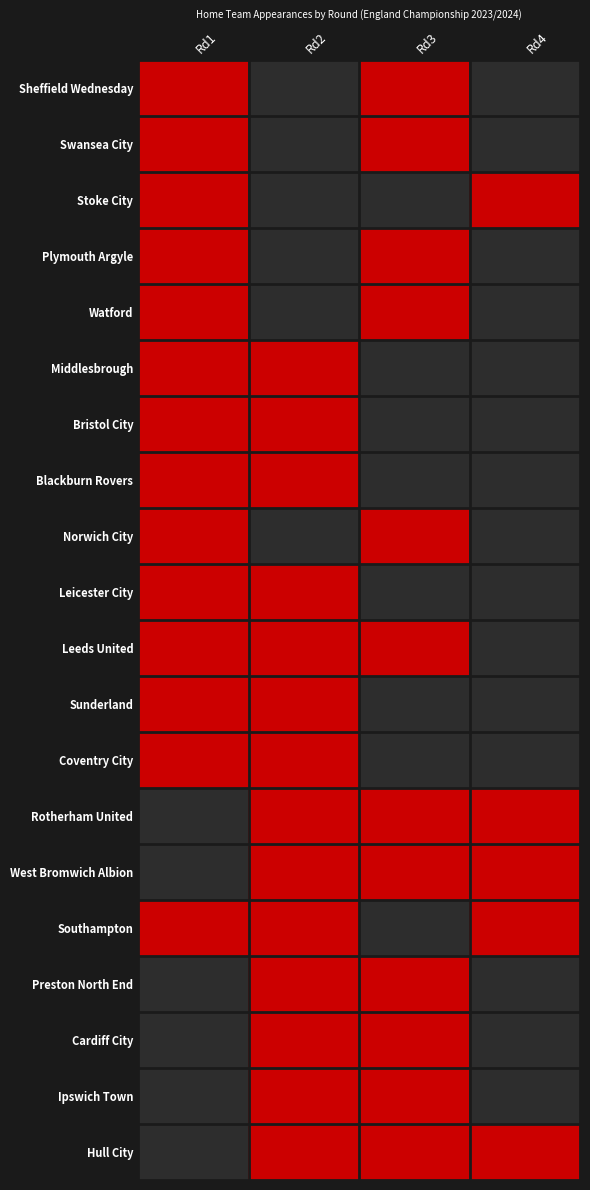

Reading left to right, list all the values displayed in this chart.

Sheffield Wednesday: Rd1=1	Rd2=0	Rd3=1	Rd4=0
Swansea City: Rd1=1	Rd2=0	Rd3=1	Rd4=0
Stoke City: Rd1=1	Rd2=0	Rd3=0	Rd4=1
Plymouth Argyle: Rd1=1	Rd2=0	Rd3=1	Rd4=0
Watford: Rd1=1	Rd2=0	Rd3=1	Rd4=0
Middlesbrough: Rd1=1	Rd2=1	Rd3=0	Rd4=0
Bristol City: Rd1=1	Rd2=1	Rd3=0	Rd4=0
Blackburn Rovers: Rd1=1	Rd2=1	Rd3=0	Rd4=0
Norwich City: Rd1=1	Rd2=0	Rd3=1	Rd4=0
Leicester City: Rd1=1	Rd2=1	Rd3=0	Rd4=0
Leeds United: Rd1=1	Rd2=1	Rd3=1	Rd4=0
Sunderland: Rd1=1	Rd2=1	Rd3=0	Rd4=0
Coventry City: Rd1=1	Rd2=1	Rd3=0	Rd4=0
Rotherham United: Rd1=0	Rd2=1	Rd3=1	Rd4=1
West Bromwich Albion: Rd1=0	Rd2=1	Rd3=1	Rd4=1
Southampton: Rd1=1	Rd2=1	Rd3=0	Rd4=1
Preston North End: Rd1=0	Rd2=1	Rd3=1	Rd4=0
Cardiff City: Rd1=0	Rd2=1	Rd3=1	Rd4=0
Ipswich Town: Rd1=0	Rd2=1	Rd3=1	Rd4=0
Hull City: Rd1=0	Rd2=1	Rd3=1	Rd4=1